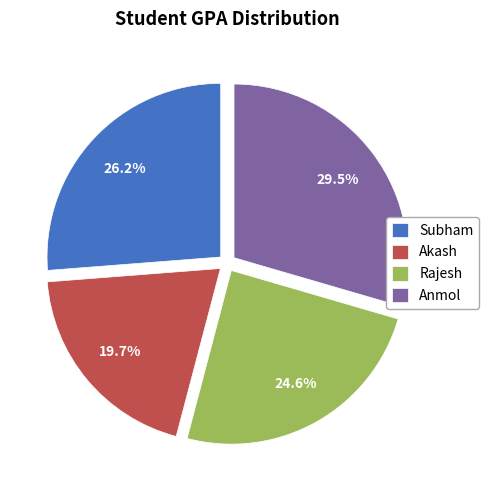

Which category has the biggest portion of the pie?

Anmol